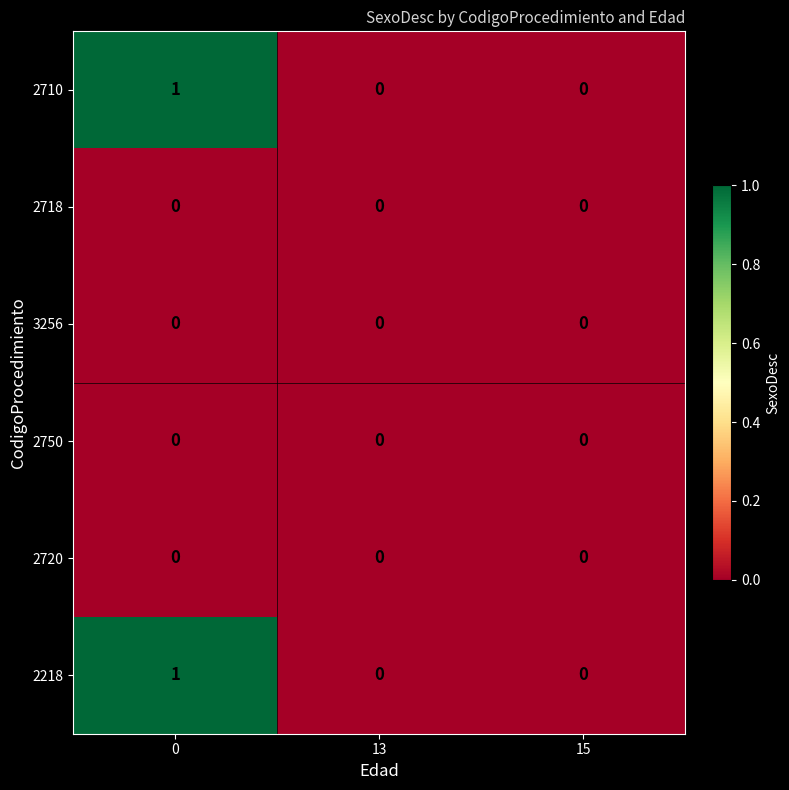

Reading right to left, transcribe all the data shown in this chart.

2710: 15=0	13=0	0=1
2718: 15=0	13=0	0=0
3256: 15=0	13=0	0=0
2750: 15=0	13=0	0=0
2720: 15=0	13=0	0=0
2218: 15=0	13=0	0=1